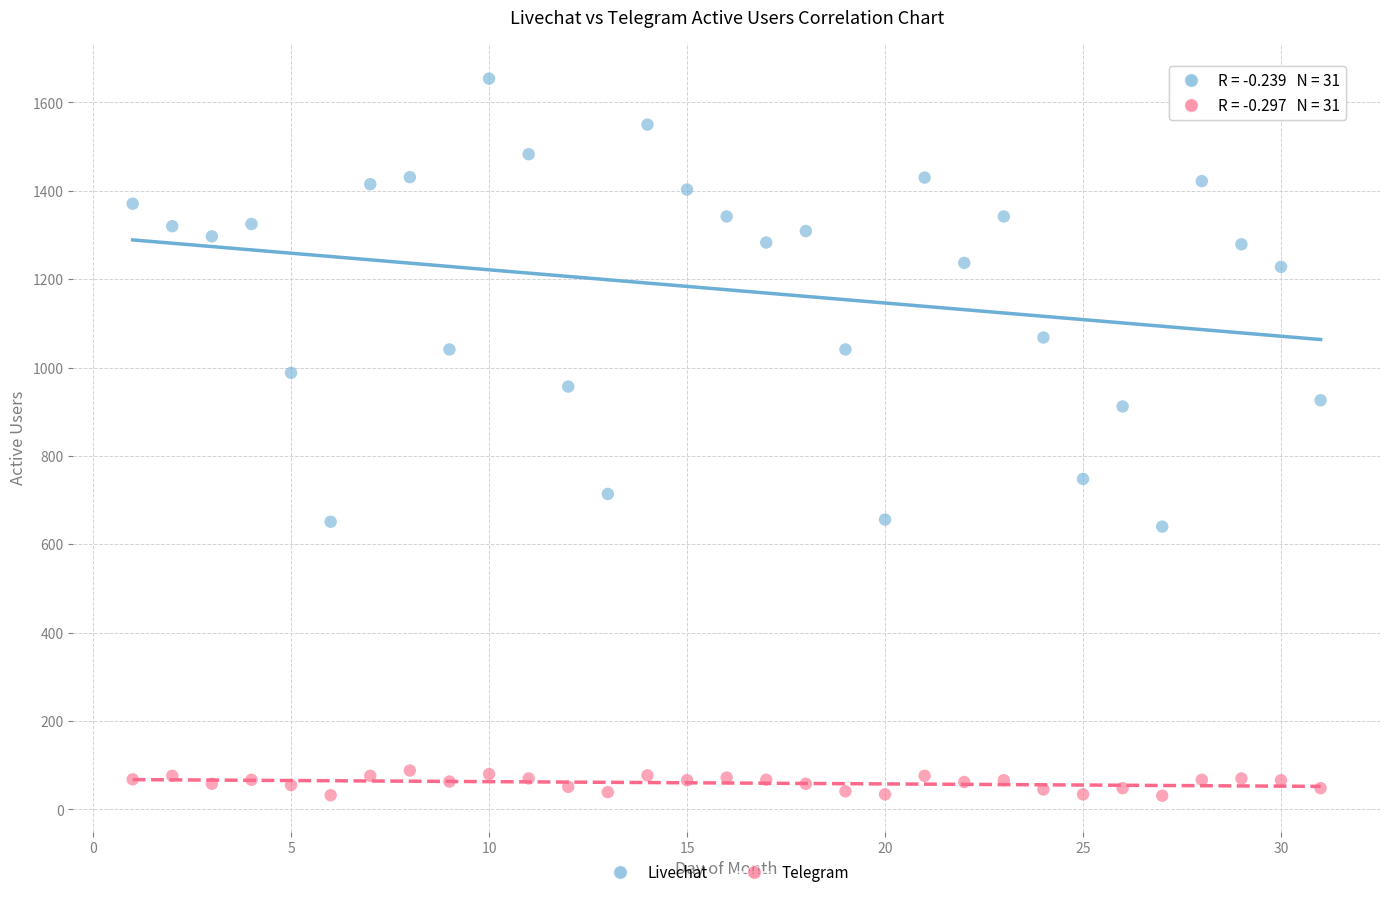

Which series reaches the maximum Y coordinate?

Livechat